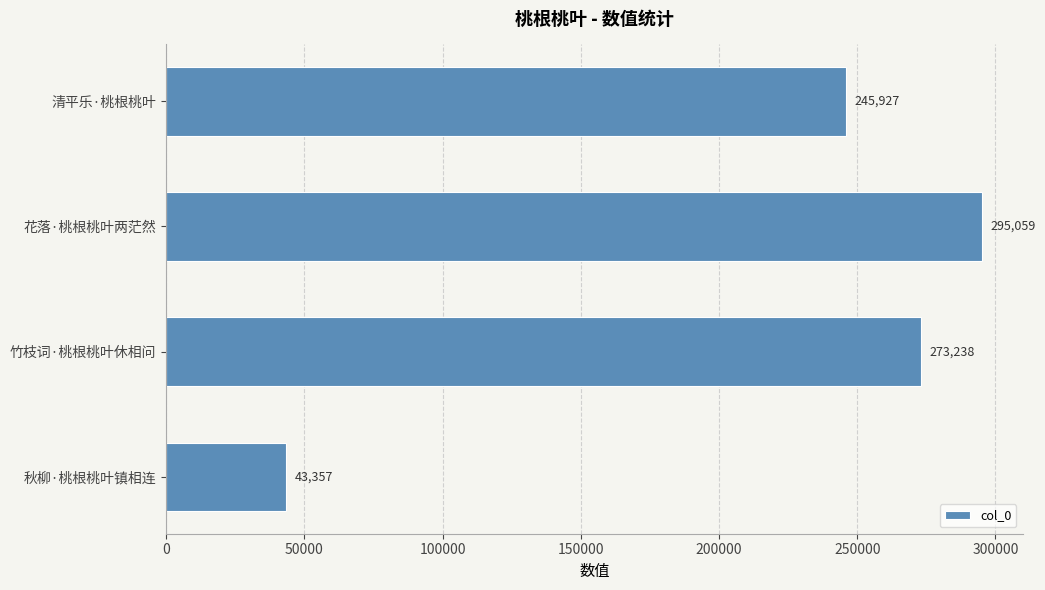

What is the greatest value displayed?

295059